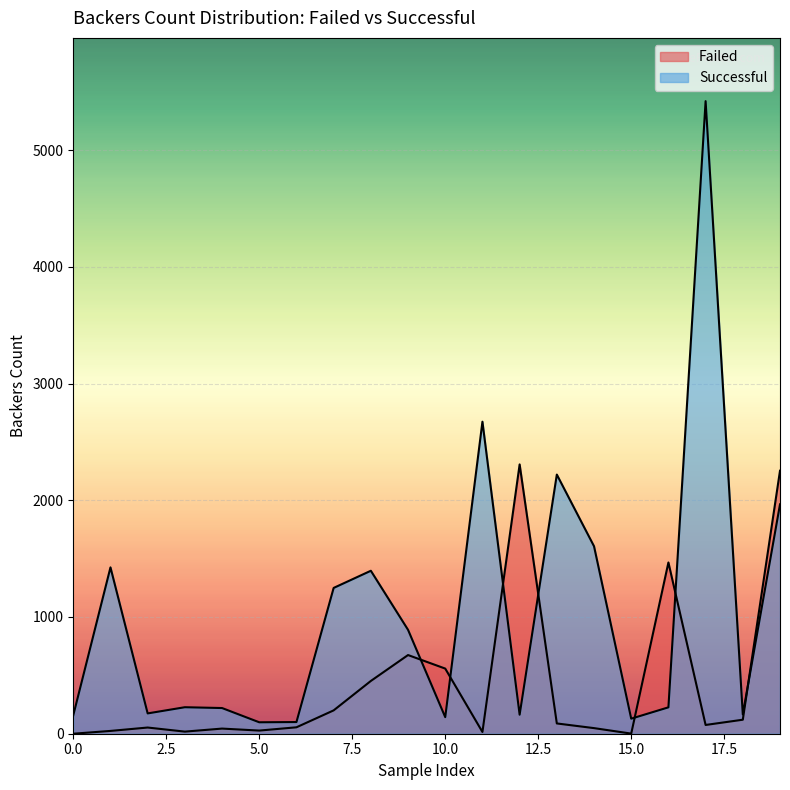

The value of Failed at 452 is 306. True or false?

False